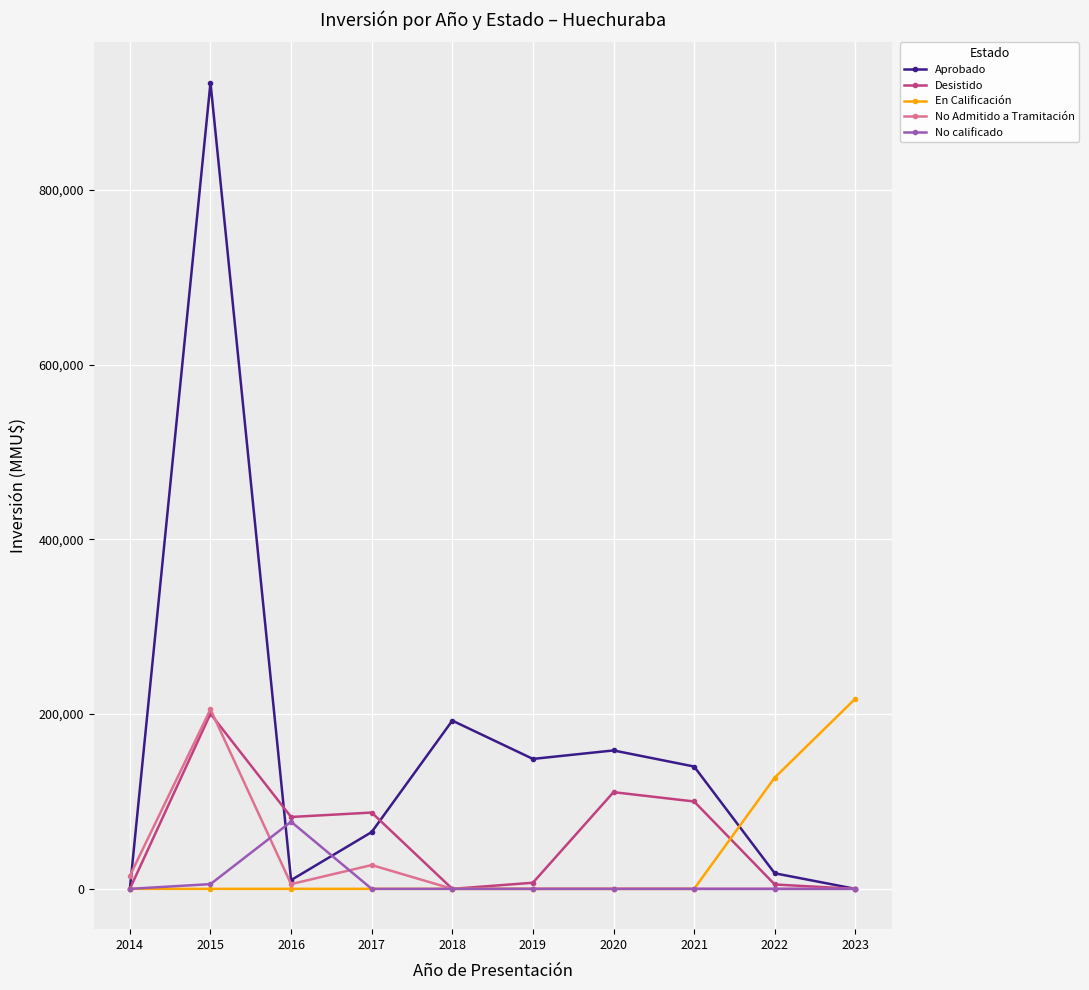

At which category is the sum across all series the highest?

2015